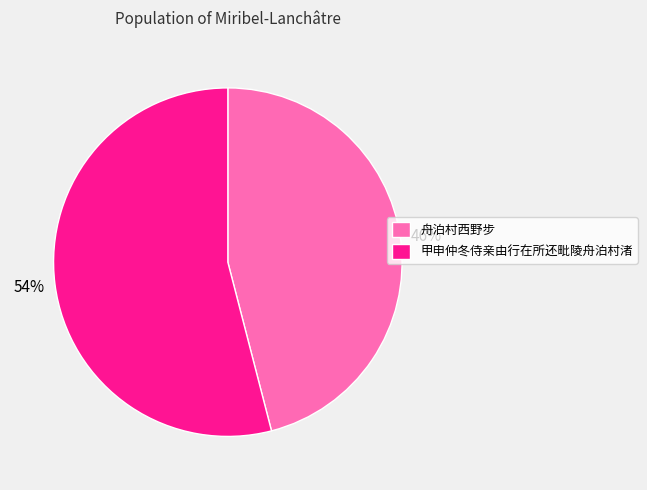

To the nearest percent, what is the average slice percentage?

50%